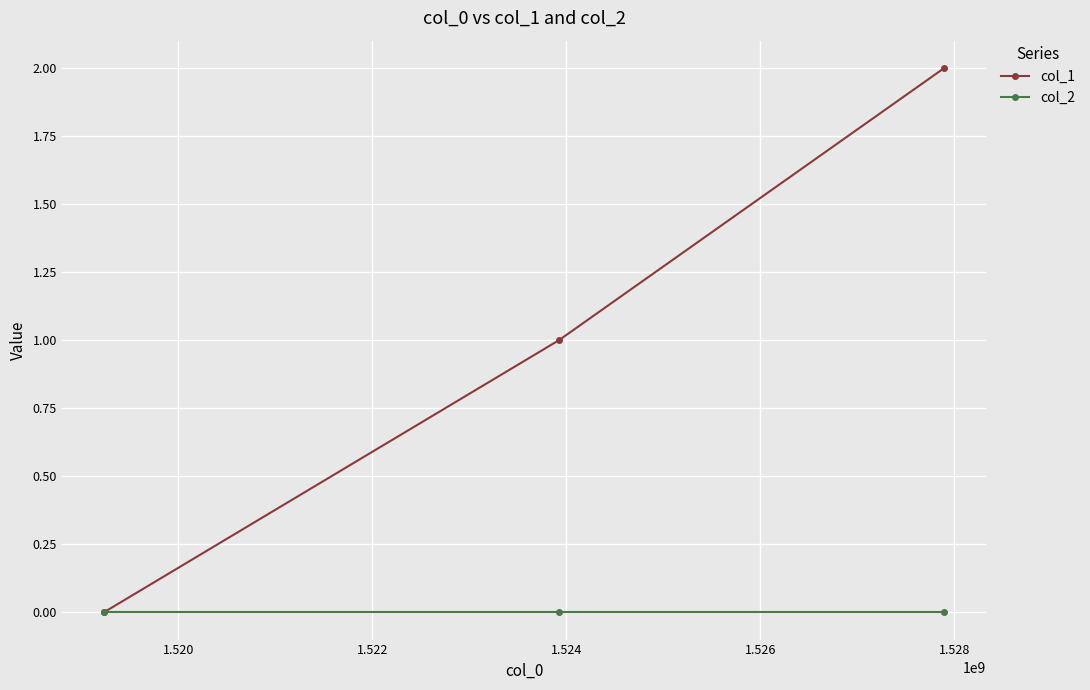

Which series has the largest total across all categories?

col_1